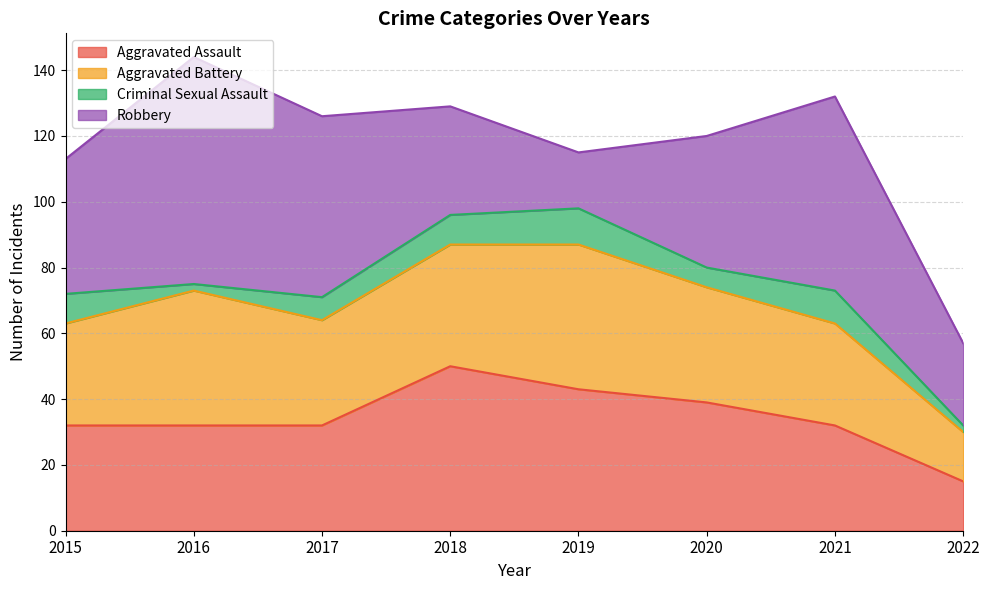

Which series has the largest total across all categories?

Robbery